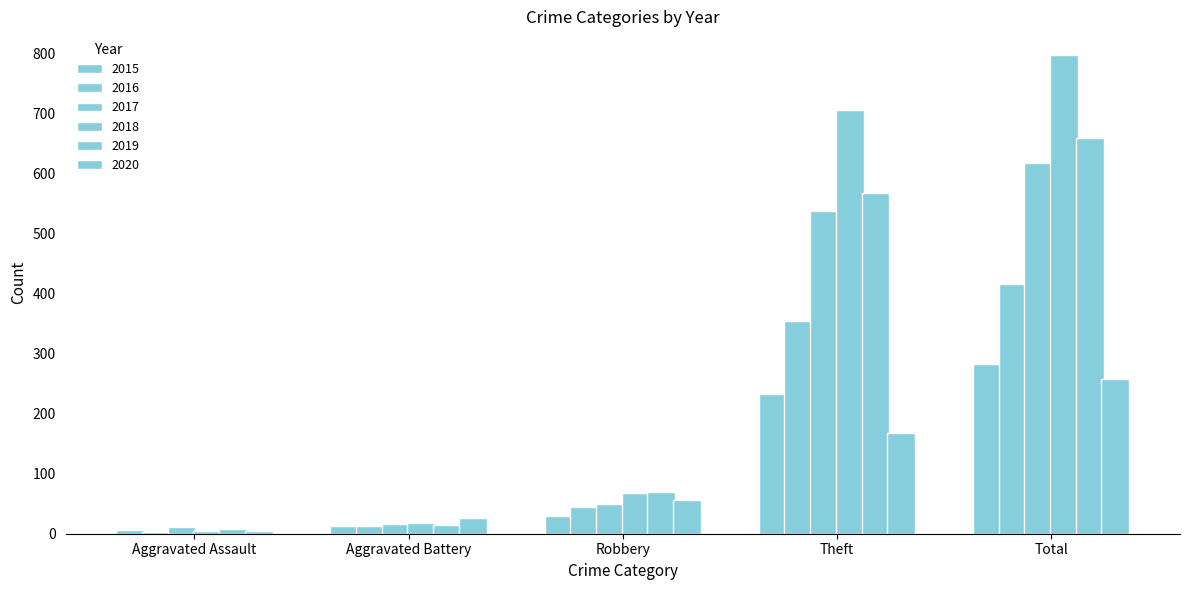

How many bars are there in total?

30